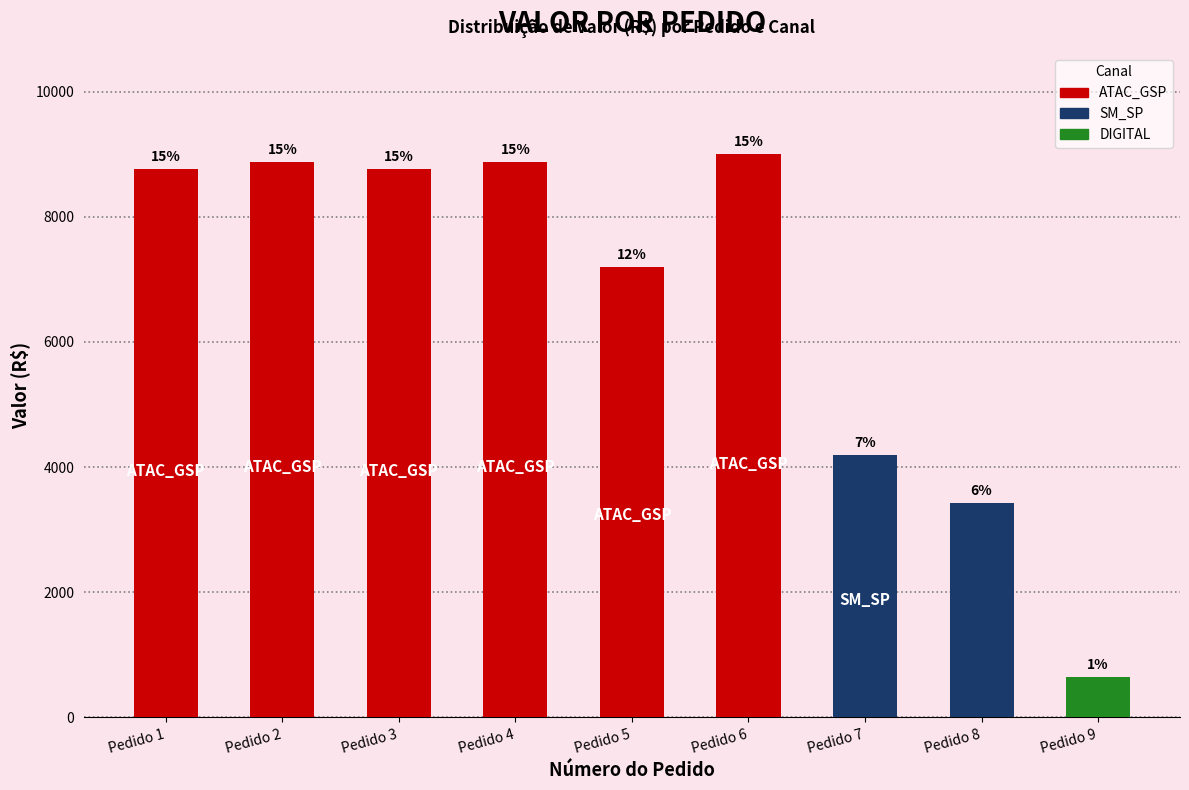

What is the difference between the maximum and minimum values?

8360.8